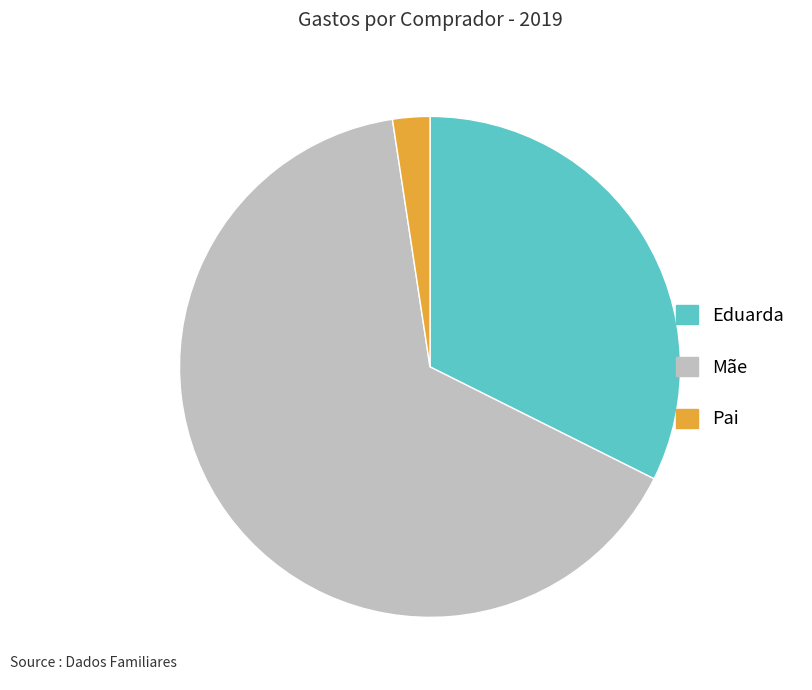

Which slice is the smallest?

Pai